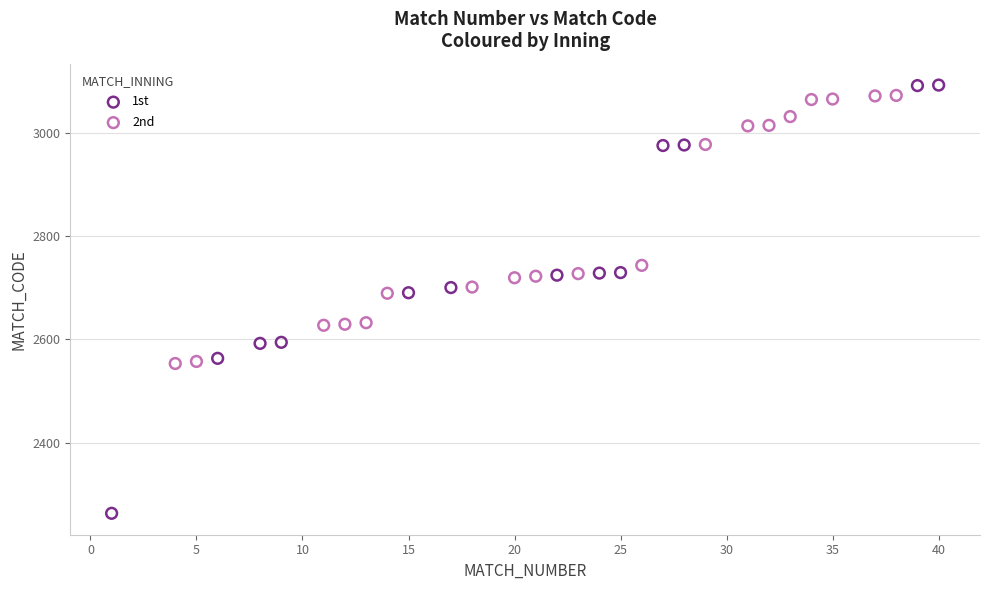

Which series contains the lowest Y value?

1st